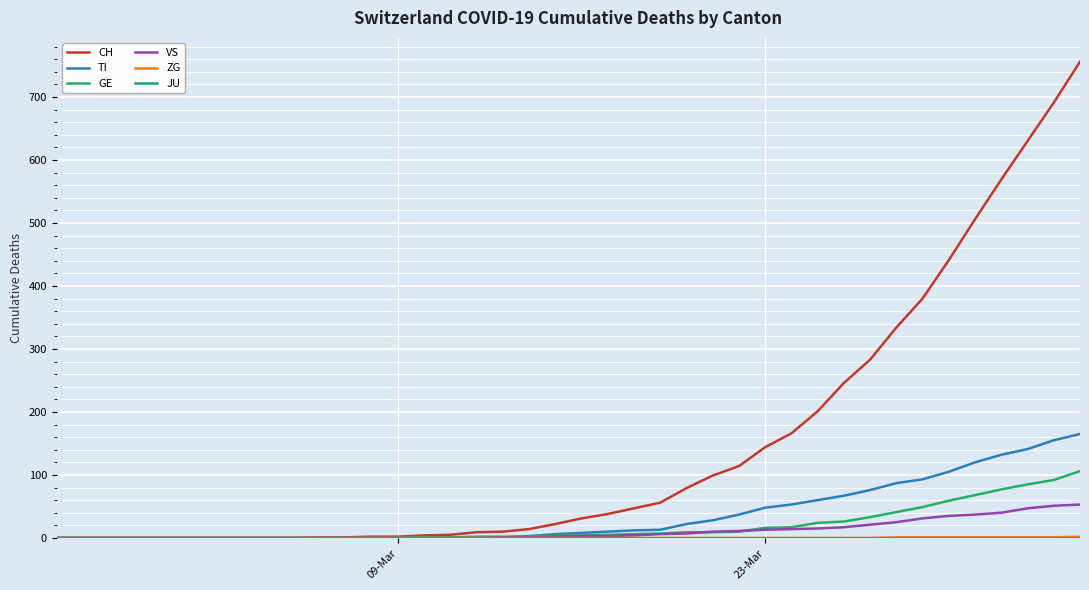

Which series has the largest total across all categories?

CH